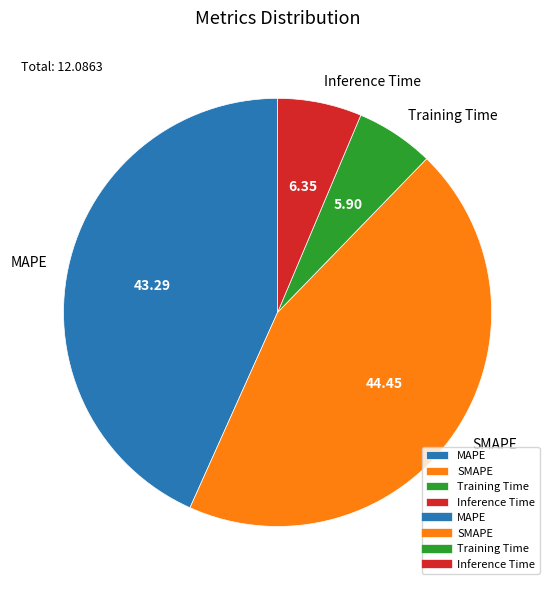

Is the sum of MAPE and SMAPE greater than half?

Yes